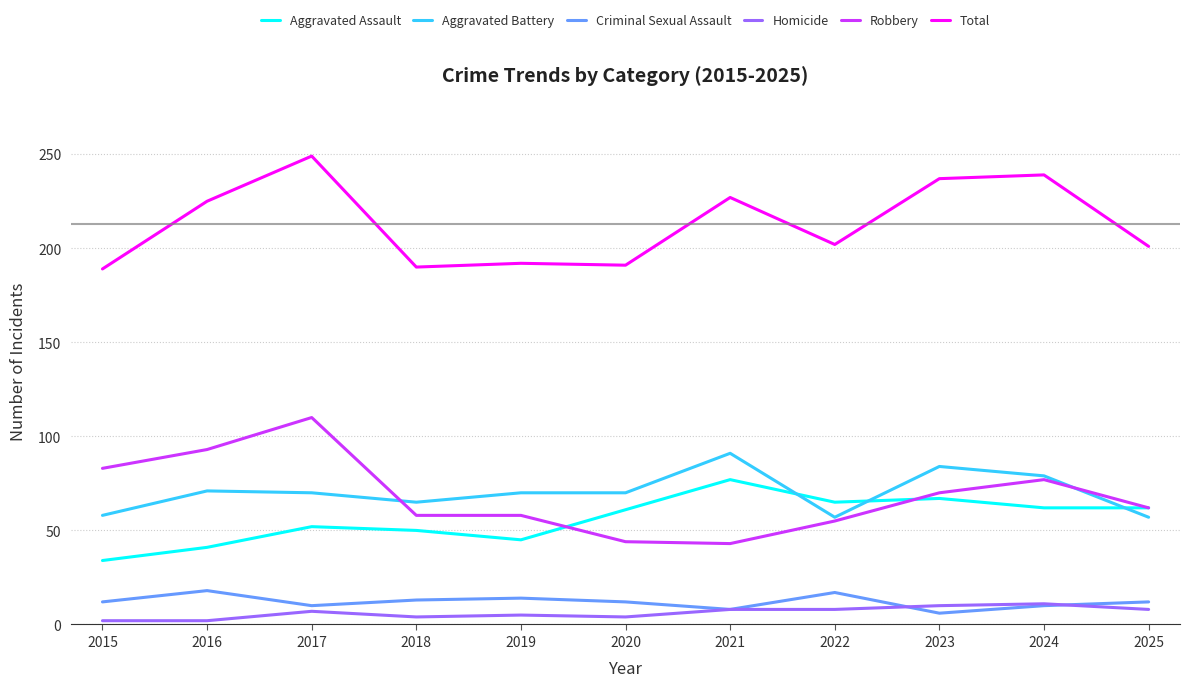

Is it true that Aggravated Battery equals 21 at 2021?

False